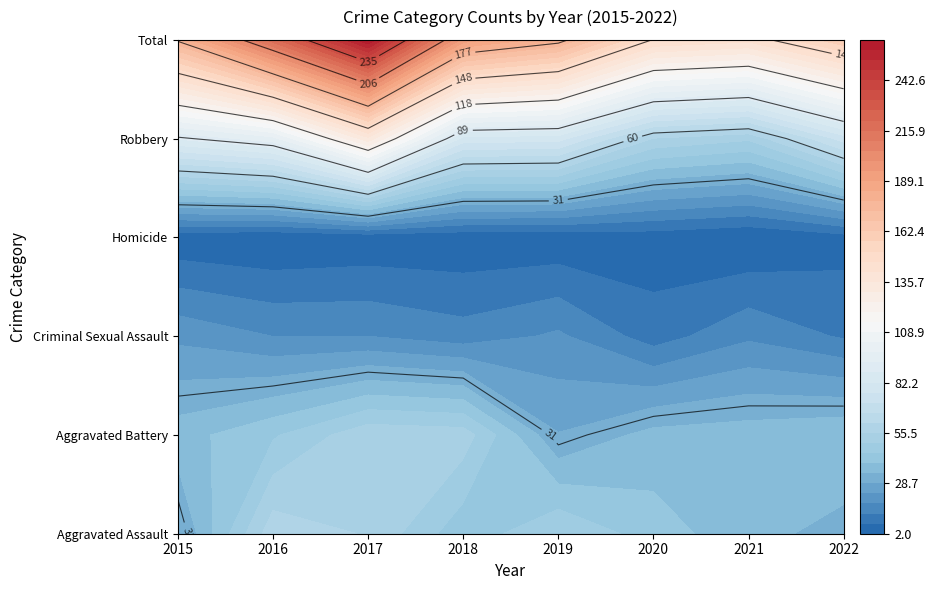

True or false: Aggravated Assault has a value of 22 at 2022.

False